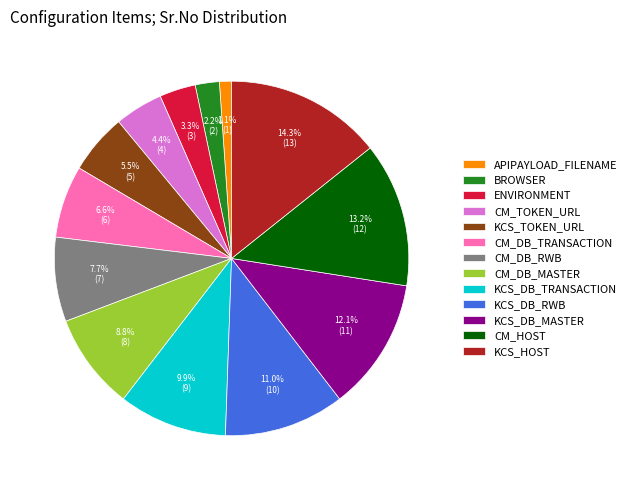

What portion of the pie excludes BROWSER?

97.8%